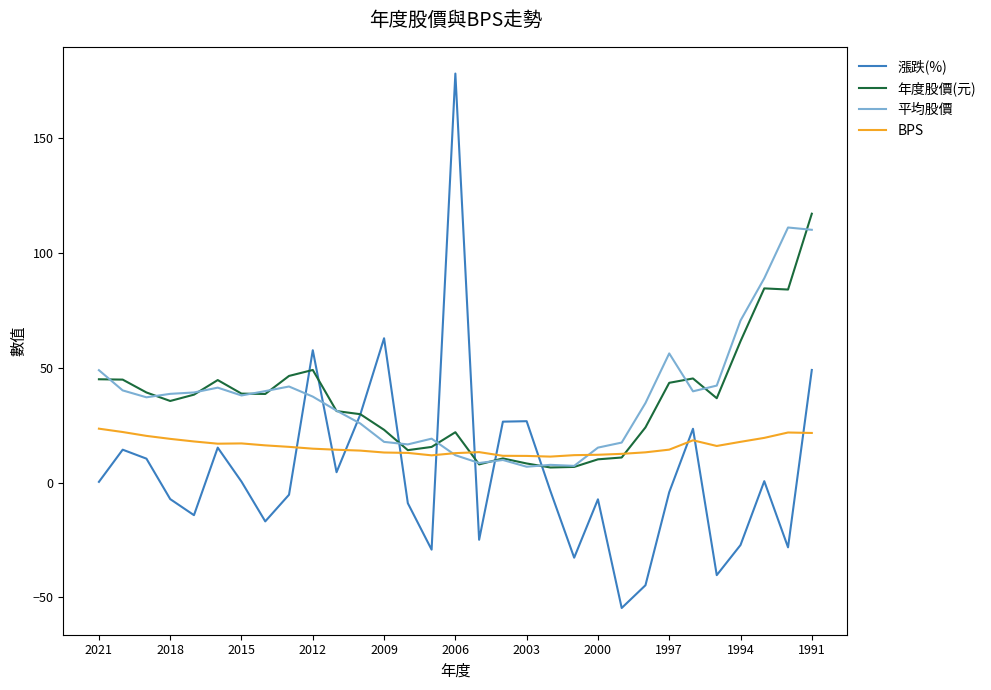

What is the difference between the second highest and minimum values in the 平均股價 series?

103.1